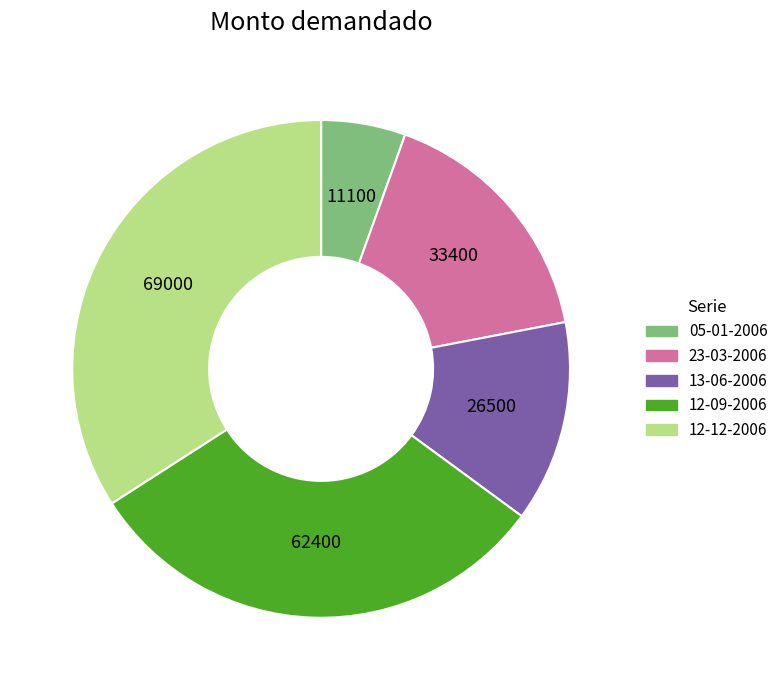

Is it true that 12-09-2006 is 31% of the pie?

True